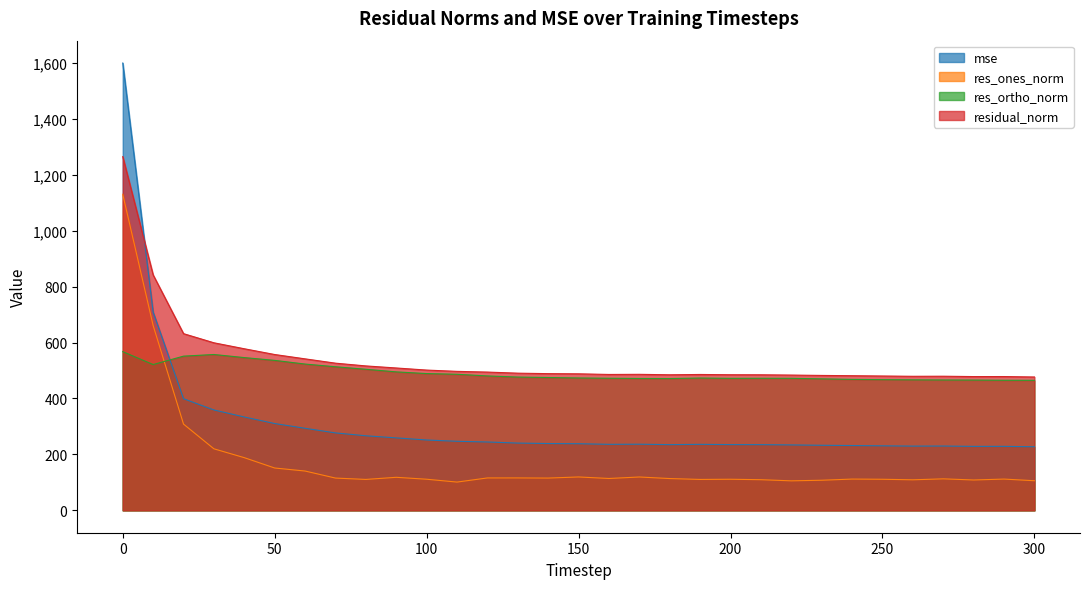

Reading right to left, list all the values displayed in this chart.

mse: 300=227.4	290=228.9	280=228.8	270=230.0	260=229.7	250=230.7	240=231.8	230=232.7	220=234.0	210=235.0	200=235.1	190=236.0	180=235.0	170=236.5	160=236.1	150=238.3	140=238.9	130=240.6	120=244.4	110=246.9	100=251.6	90=259.1	80=266.7	70=276.9	60=293.4	50=310.4	40=333.8	30=358.9	20=399.1	10=708.7	0=1599.4
res_ones_norm: 300=105.9	290=111.8	280=108.6	270=112.6	260=109.2	250=111.1	240=111.8	230=107.7	220=105.5	210=109.6	200=111.2	190=110.5	180=113.7	170=119.3	160=114.0	150=119.4	140=115.4	130=115.9	120=115.9	110=101.1	100=111.3	90=118.2	80=110.6	70=115.4	60=140.6	50=151.4	40=188.4	30=220.1	20=308.4	10=661.0	0=1130.2
res_ortho_norm: 300=464.9	290=465.2	280=465.8	270=466.2	260=466.7	250=467.3	240=468.2	230=470.2	220=472.0	210=472.2	200=472.0	190=473.1	180=471.2	170=471.5	160=472.3	150=473.3	140=475.0	130=476.6	120=480.6	110=486.5	100=489.1	90=495.1	80=504.4	70=513.4	60=523.1	50=536.2	40=546.2	30=557.2	20=551.4	10=521.3	0=567.4
residual_norm: 300=476.8	290=478.4	280=478.3	270=479.6	260=479.3	250=480.3	240=481.4	230=482.4	220=483.7	210=484.7	200=484.9	190=485.8	180=484.7	170=486.3	160=485.9	150=488.1	140=488.8	130=490.5	120=494.4	110=496.9	100=501.6	90=509.0	80=516.4	70=526.2	60=541.7	50=557.2	40=577.8	30=599.1	20=631.8	10=841.8	0=1264.7